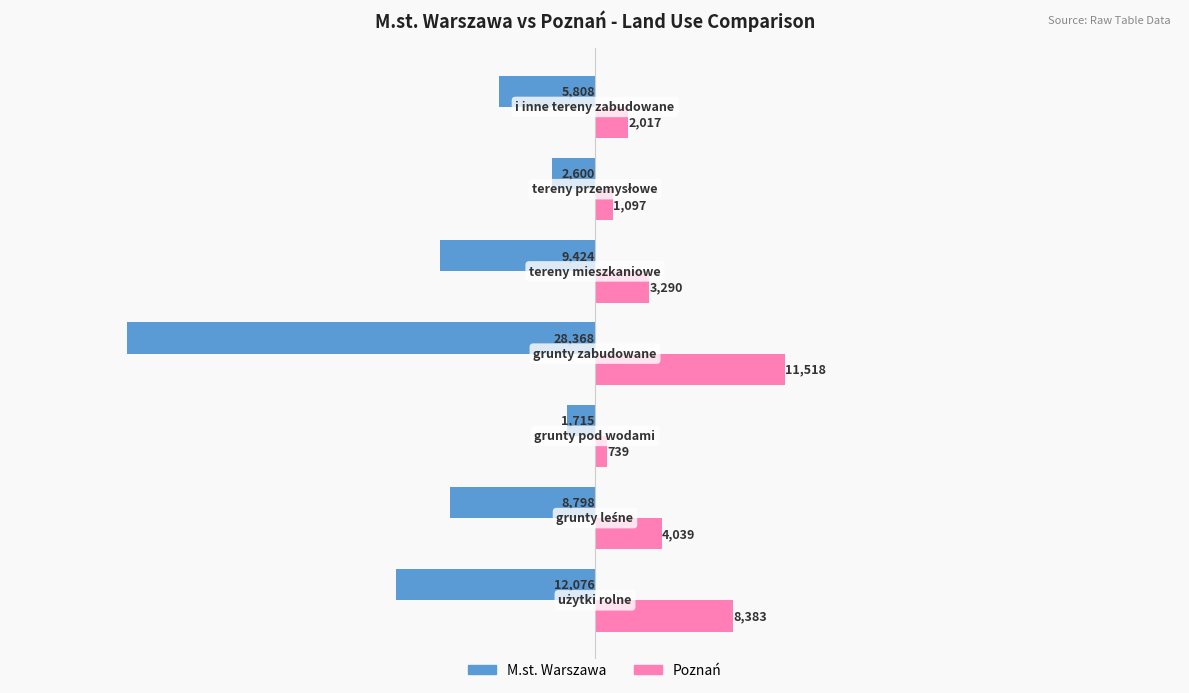

What is the sum of all M.st. Warszawa values?

-68789